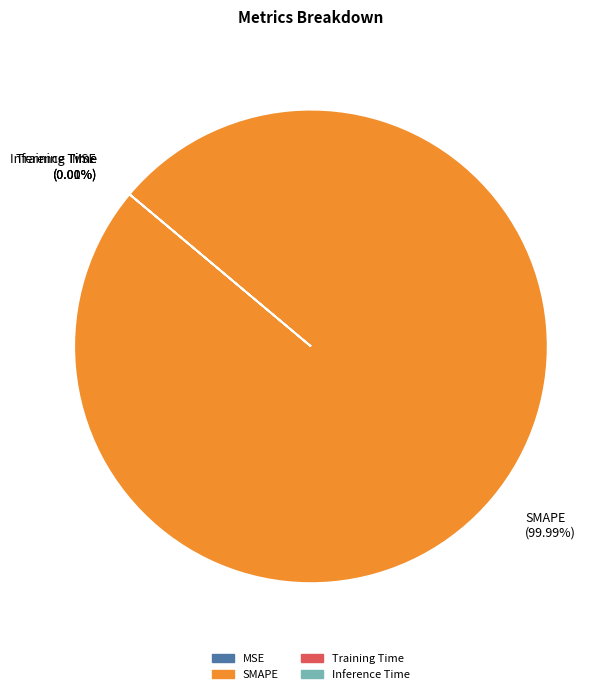

Which slice is the largest?

SMAPE